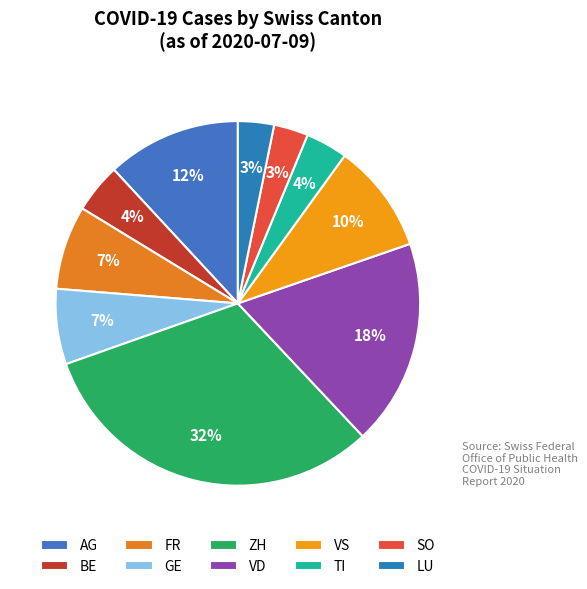

How many slices are in this pie chart?

10